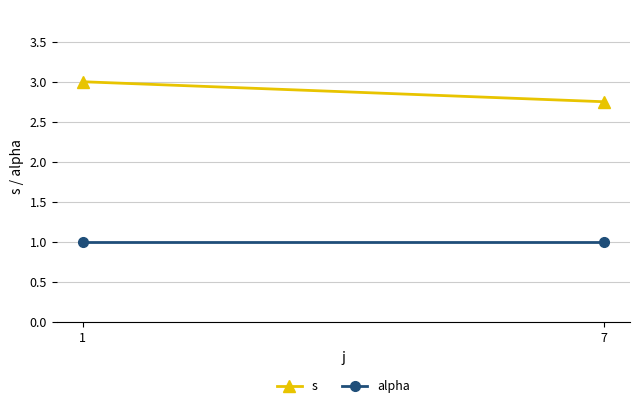

Rank the series by their maximum value, from lowest to highest.

alpha, s